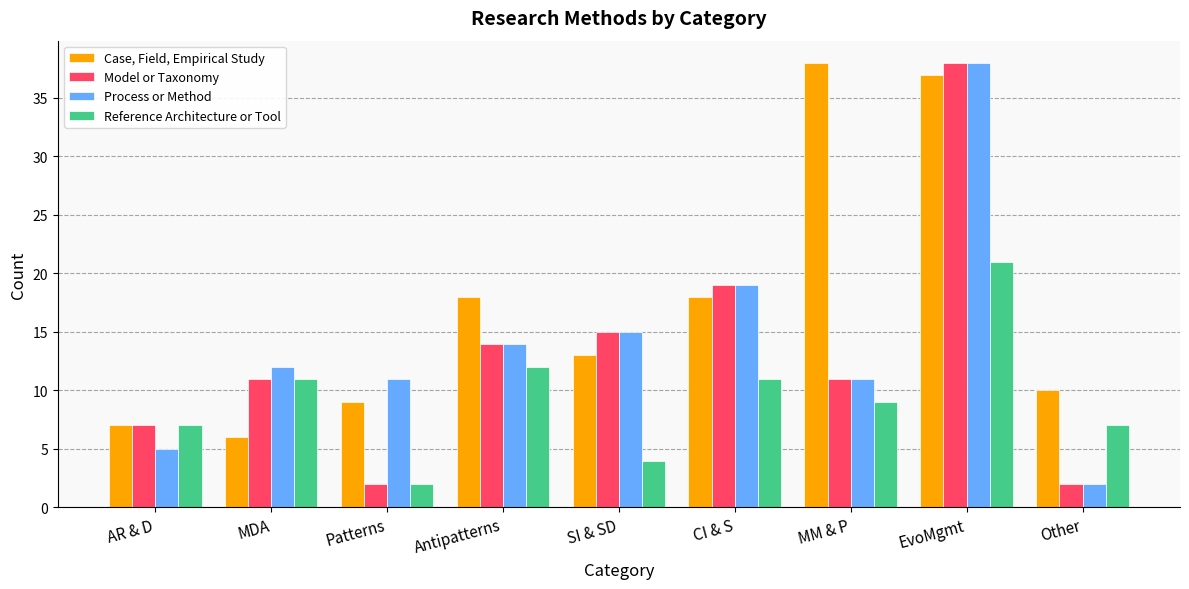

Which category has the lowest value in the Process or Method series?

Other